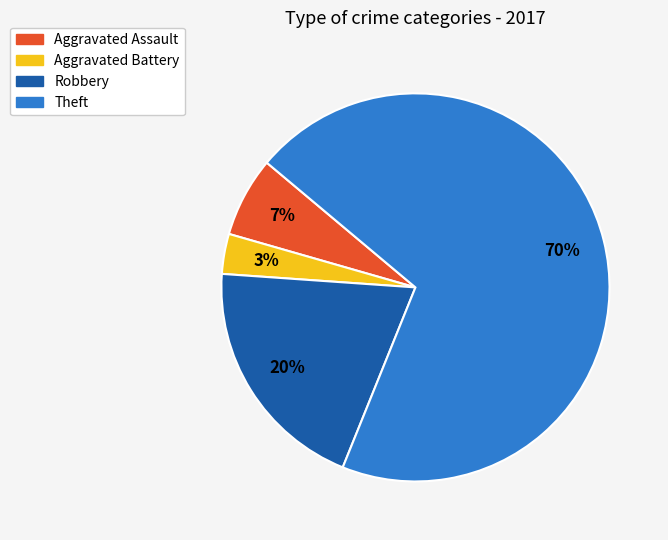

True or false: Aggravated Assault accounts for 7% of the total.

True